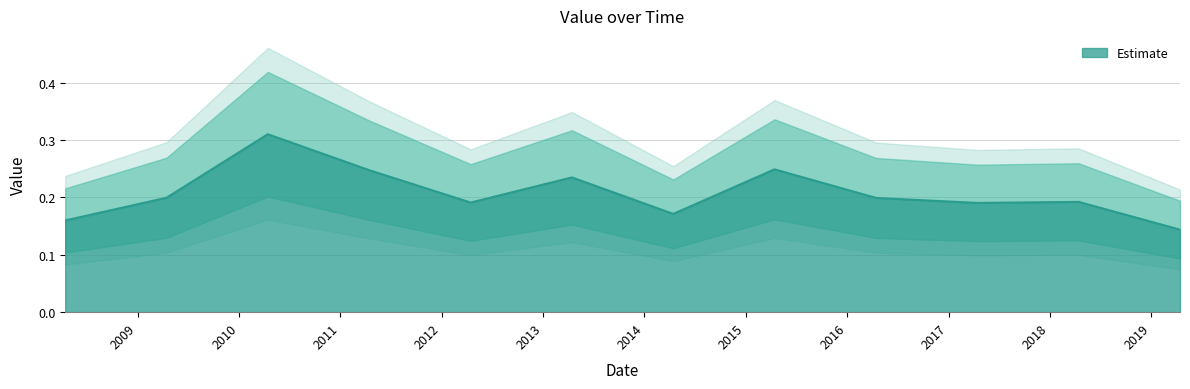

List the labels in order of value, largest first.

2010-04-15, 2015-04-15, 2011-04-15, 2013-04-15, 2009-04-15, 2016-04-15, 2018-04-15, 2012-04-15, 2017-04-15, 2014-04-15, 2008-04-15, 2019-04-15